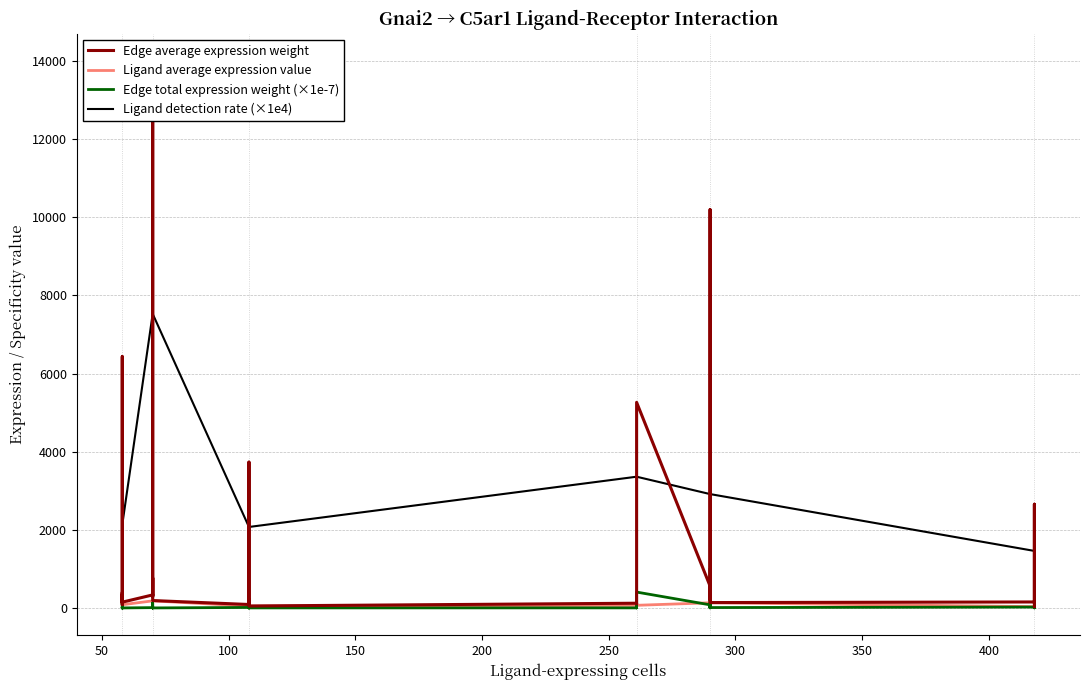

What is the maximum value for Ligand average expression value?

181.9